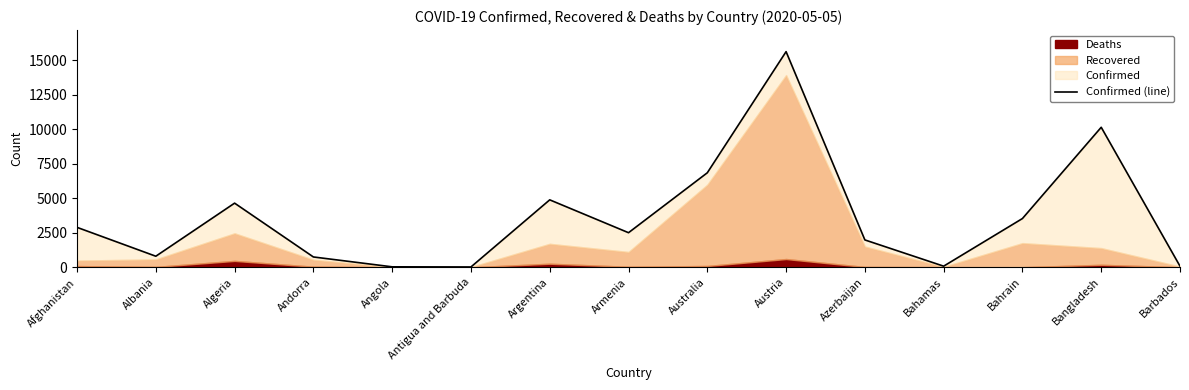

Reading left to right, list all the values displayed in this chart.

Afghanistan=2894	Albania=803	Algeria=4648	Andorra=750	Angola=35	Antigua and Barbuda=25	Argentina=4887	Armenia=2507	Australia=6847	Austria=15621	Azerbaijan=1984	Bahamas=83	Bahrain=3533	Bangladesh=10143	Barbados=82